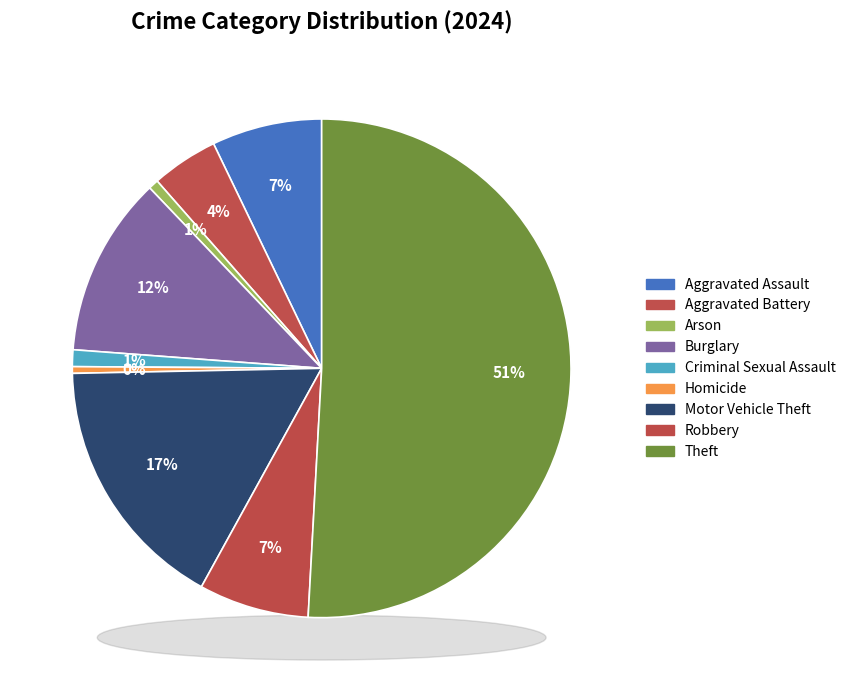

Between Motor Vehicle Theft and Burglary, which is larger?

Motor Vehicle Theft